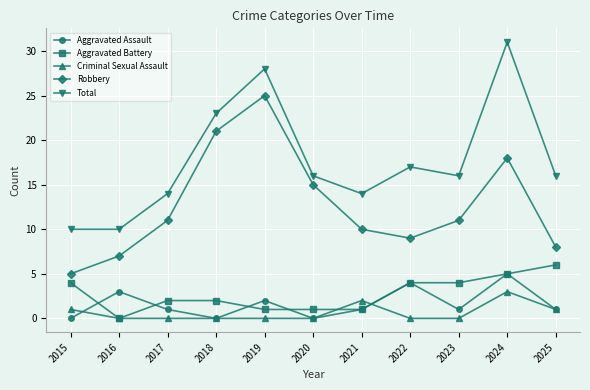

What is the total value across all series at 2020?

32